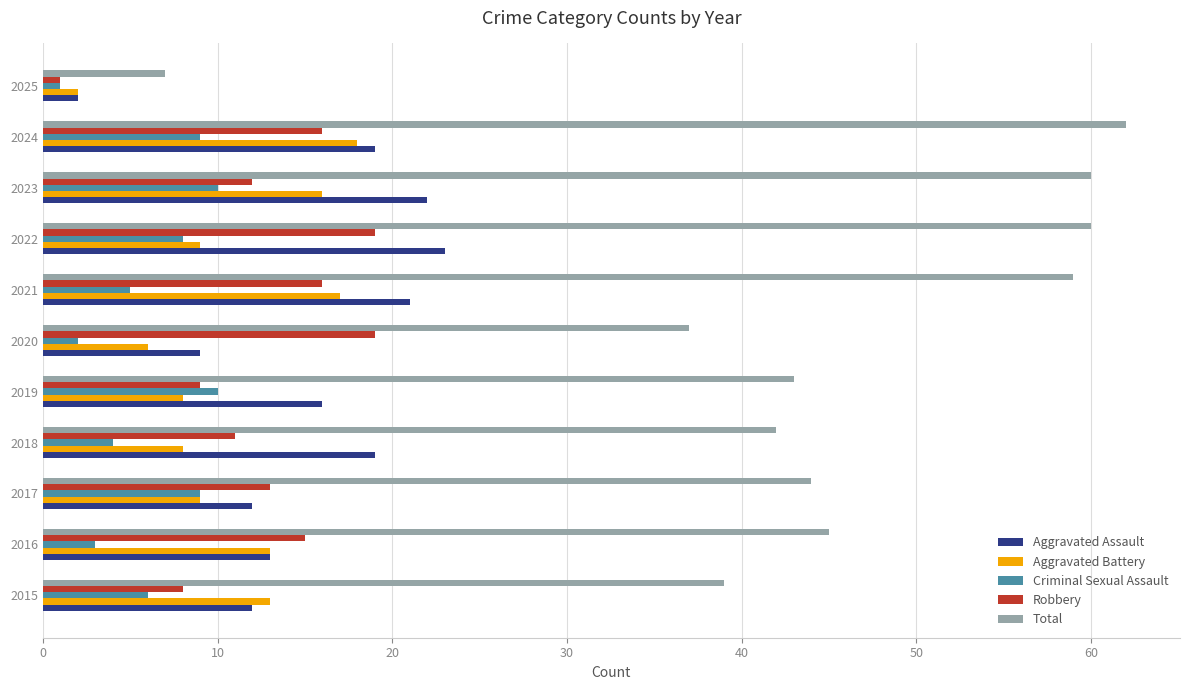

What is the minimum value shown in the chart?

1